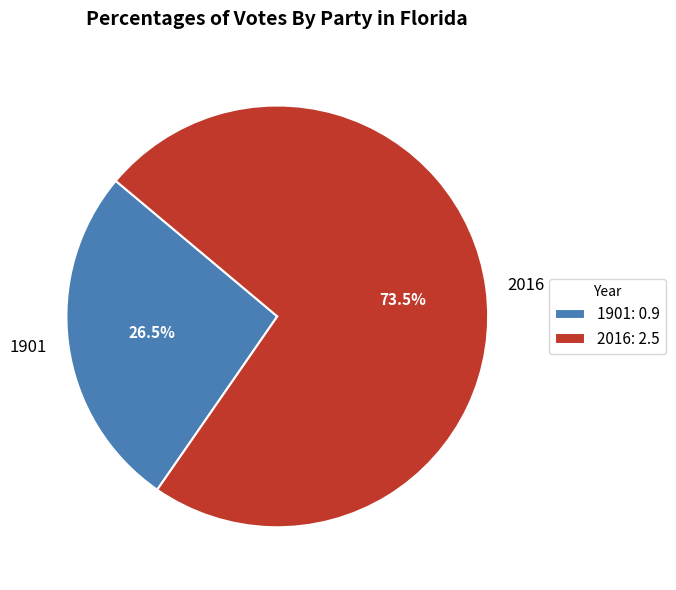

What percentage is NOT represented by 1901?

73.5%